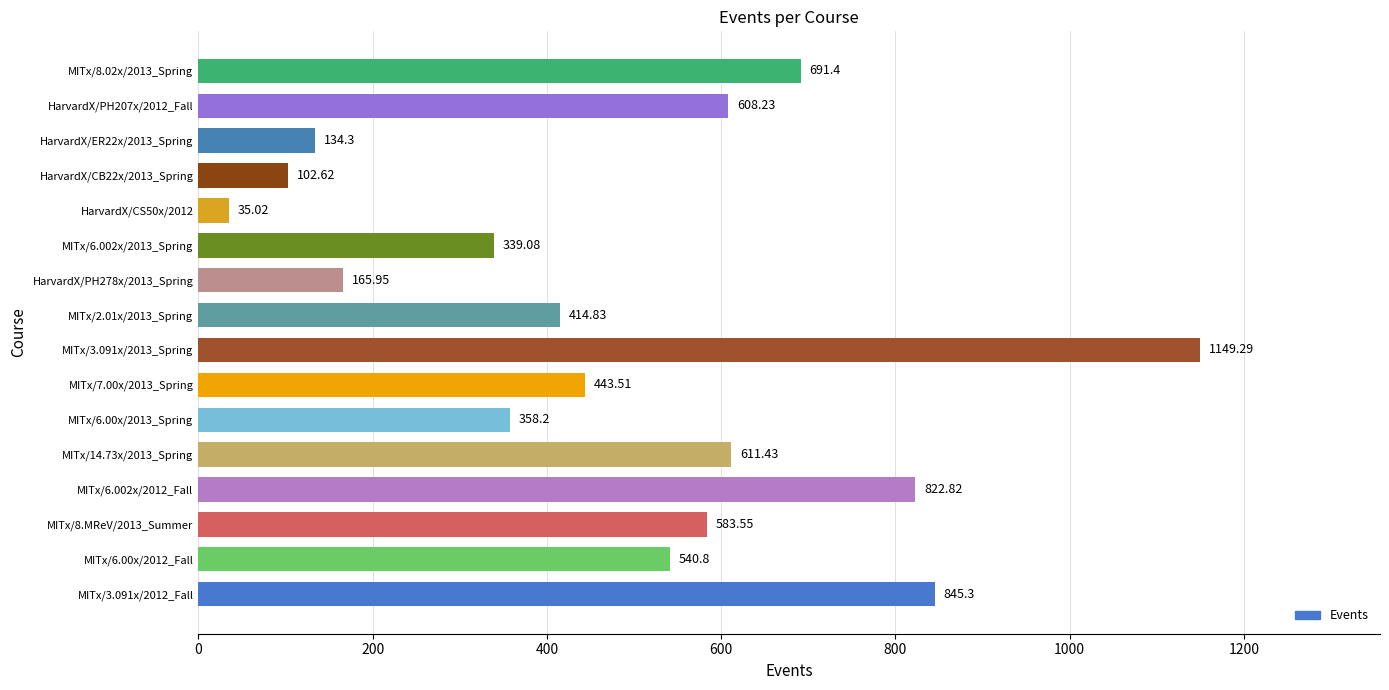

True or false: the data shows 61.5 at HarvardX/PH278x/2013_Spring.

False